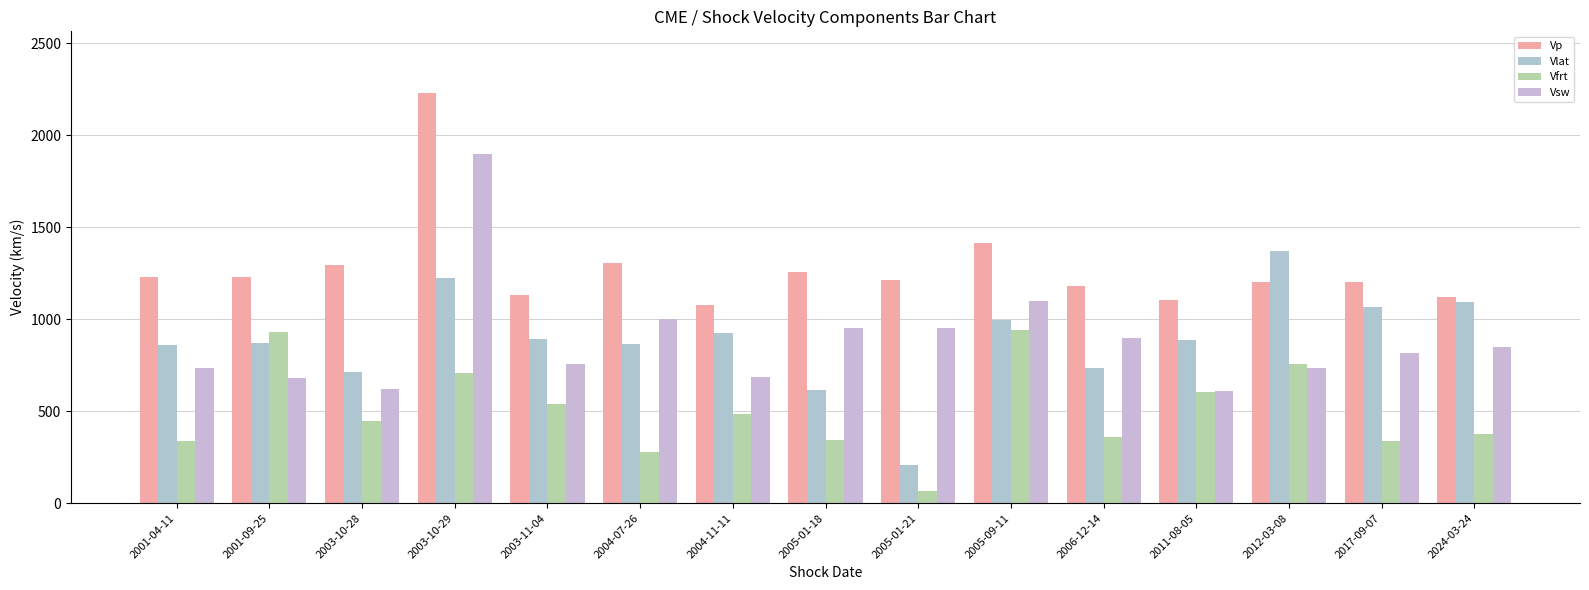

Which series has the largest total across all categories?

Vp